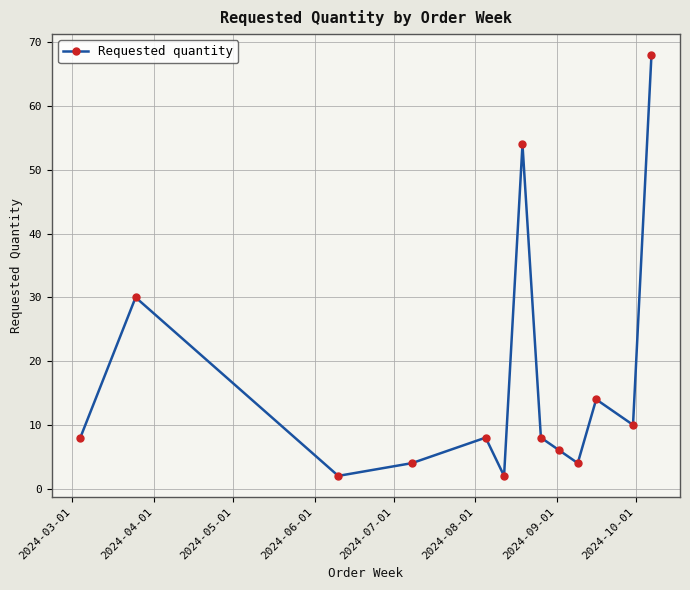

What is the maximum value shown in the chart?

68